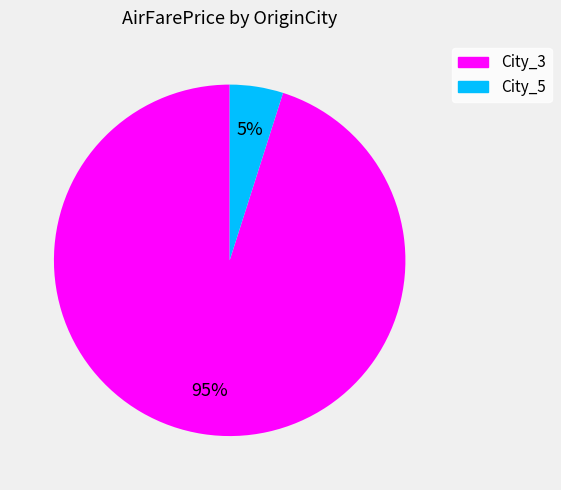

To the nearest percent, what is the average slice percentage?

50%